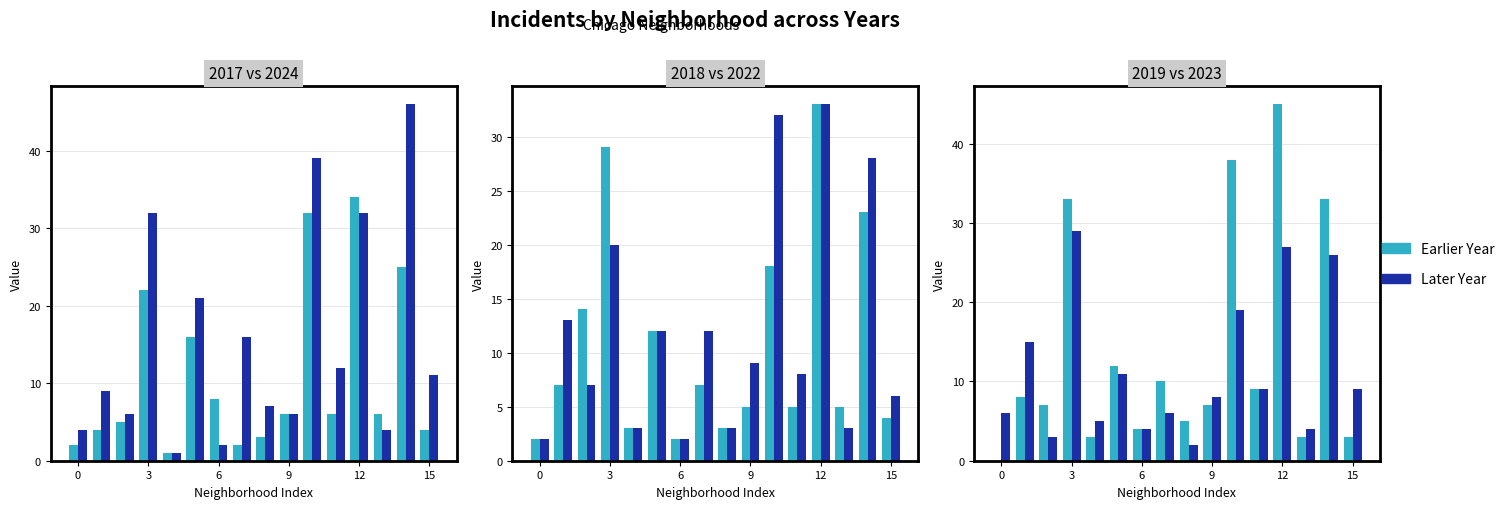

What is the total value across all series at 2024?

56